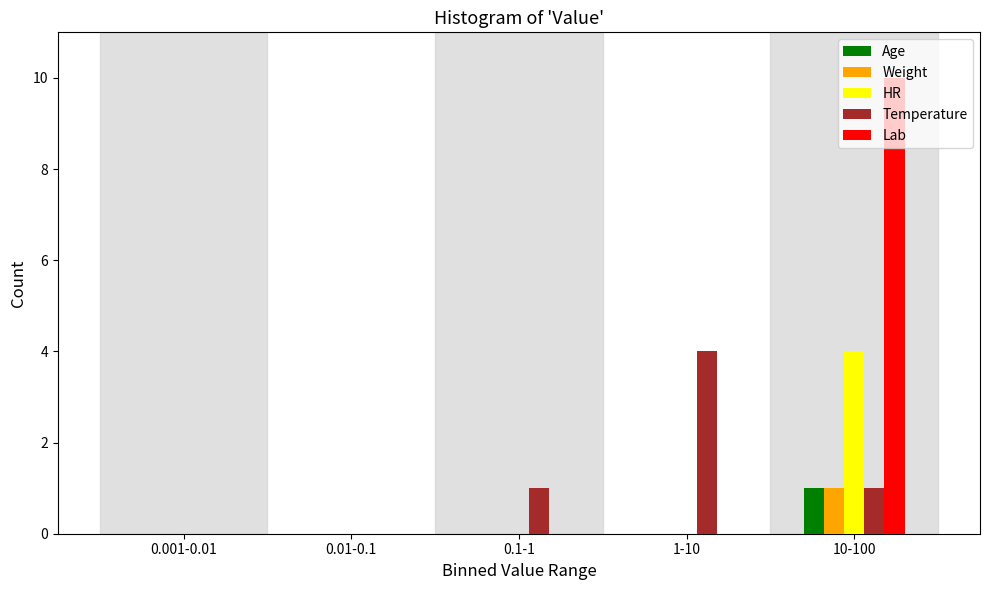

Which series changed the most between 0.01-0.1 and 10-100?

Lab